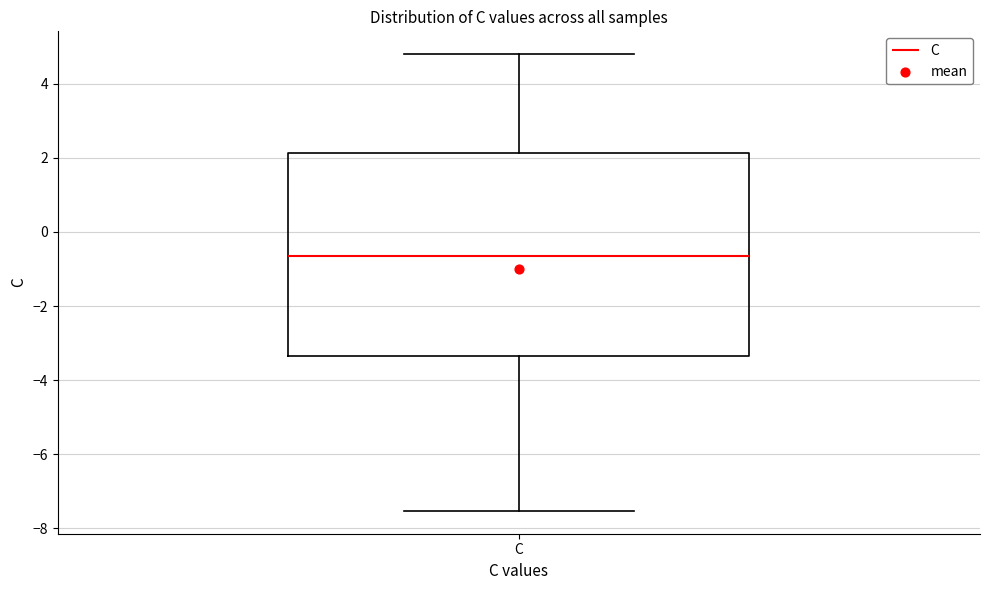

Read this box plot against the y-axis: the position of the median line, the range covered by the box, and the ends of both whiskers. The values are not printed on the chart, so give them approximately, as read against the axis.

median -0.6, box -3.4 to 2.2, whiskers -7.6 to 4.8